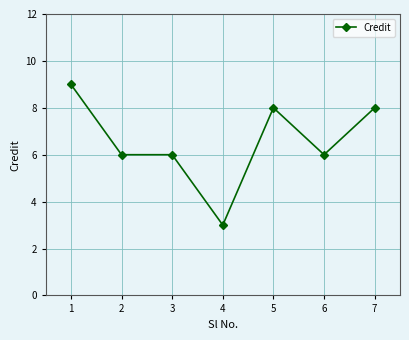

Approximately how many times larger is the value at 4 compared to 6?

0.5